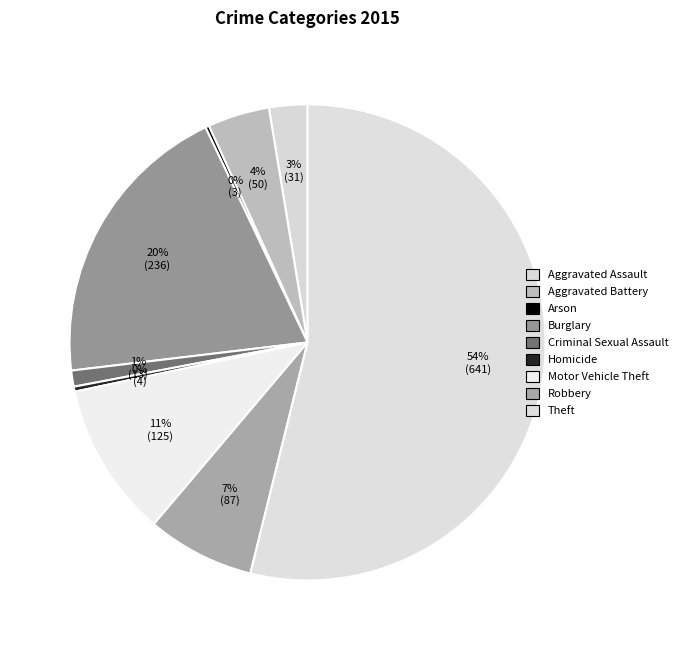

To the nearest percent, what is the average slice percentage?

11%